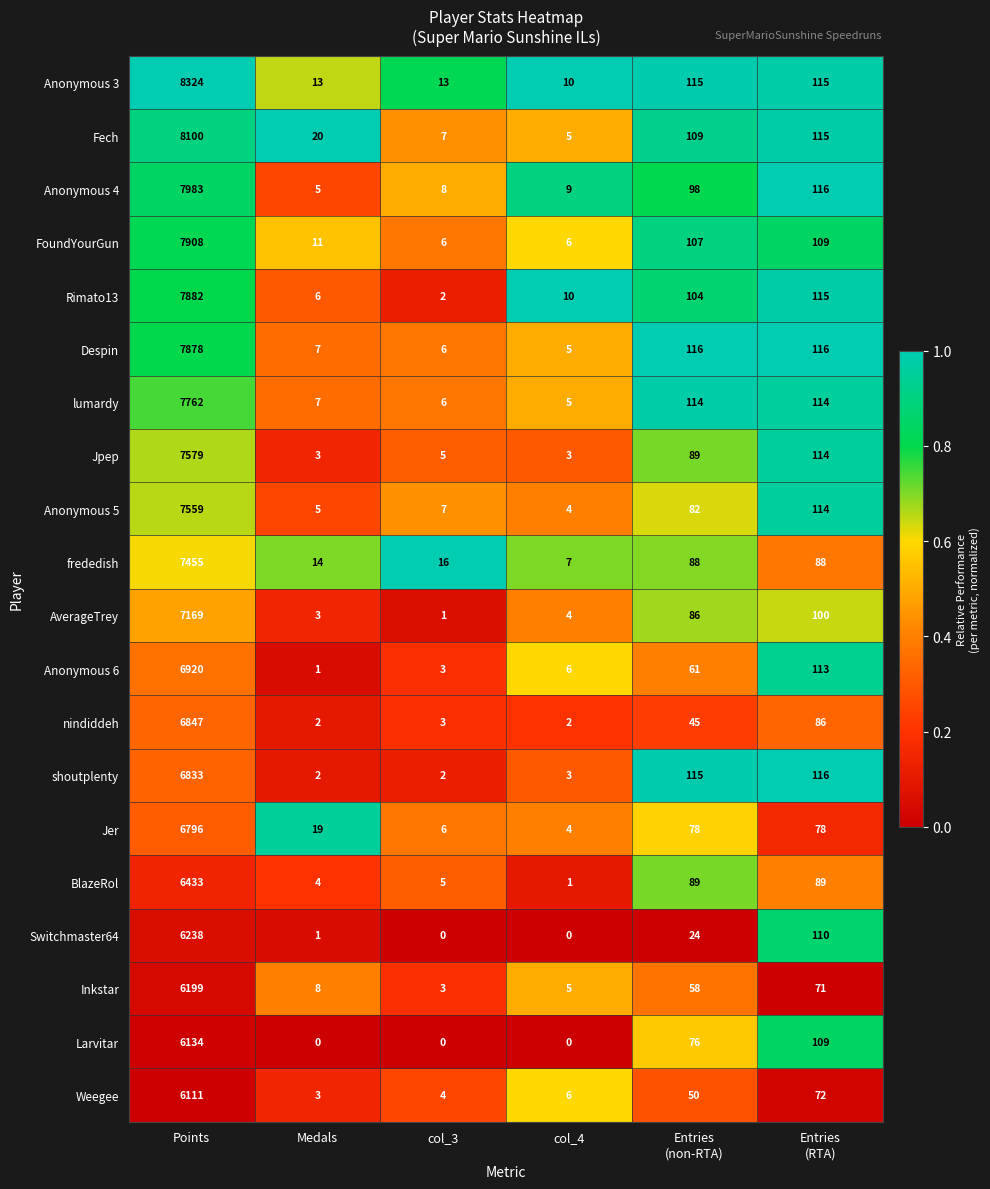

How many data points does each series have?

6